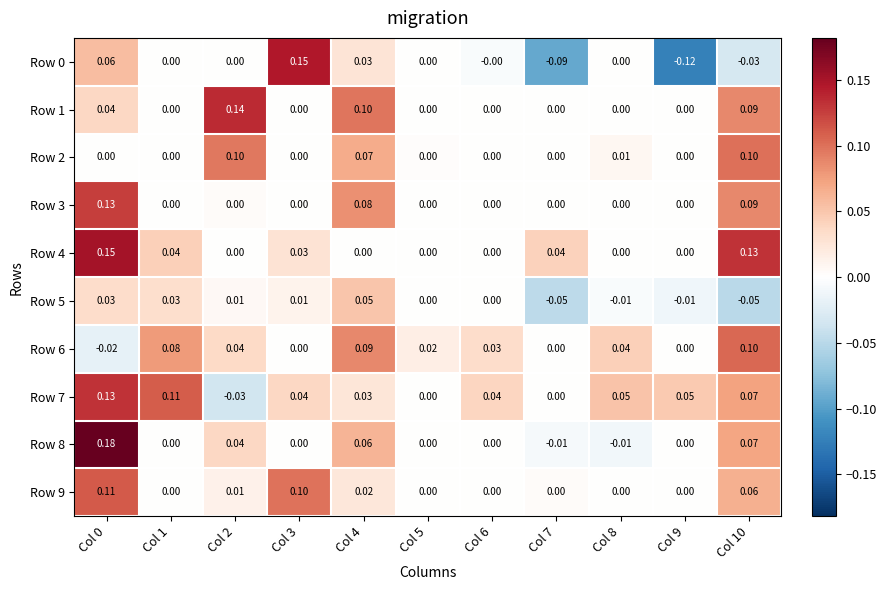

Is the value of Row 7 at Col 1 greater than the value of Row 0 at Col 8?

Yes